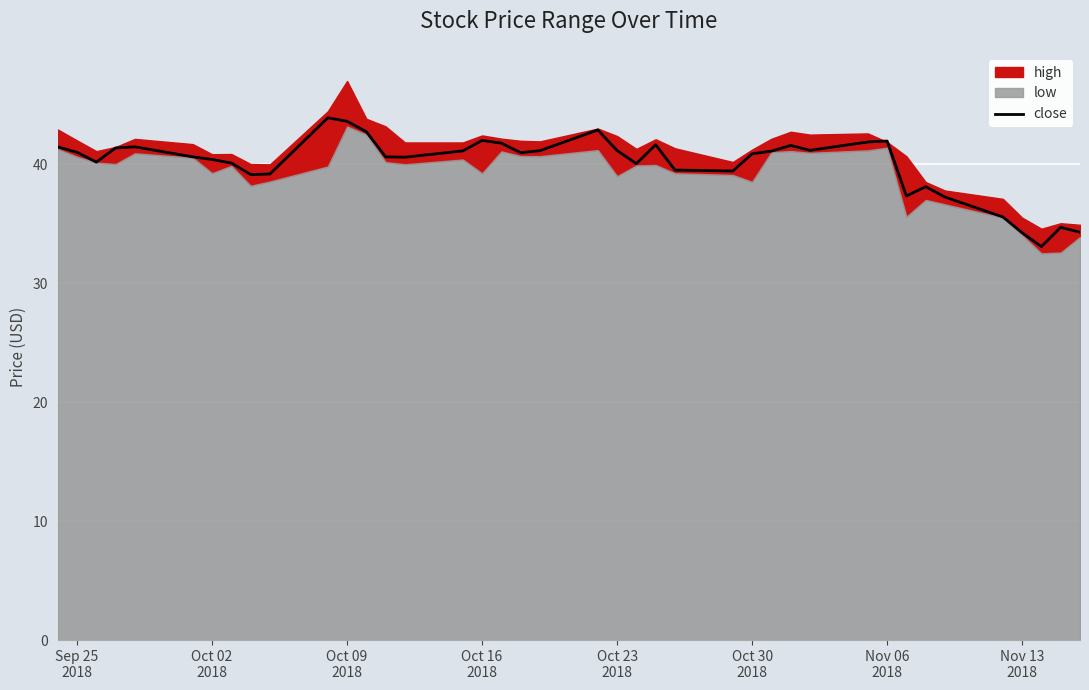

The chart shows a value of 13.5 at Sep 25 2018. True or false?

False